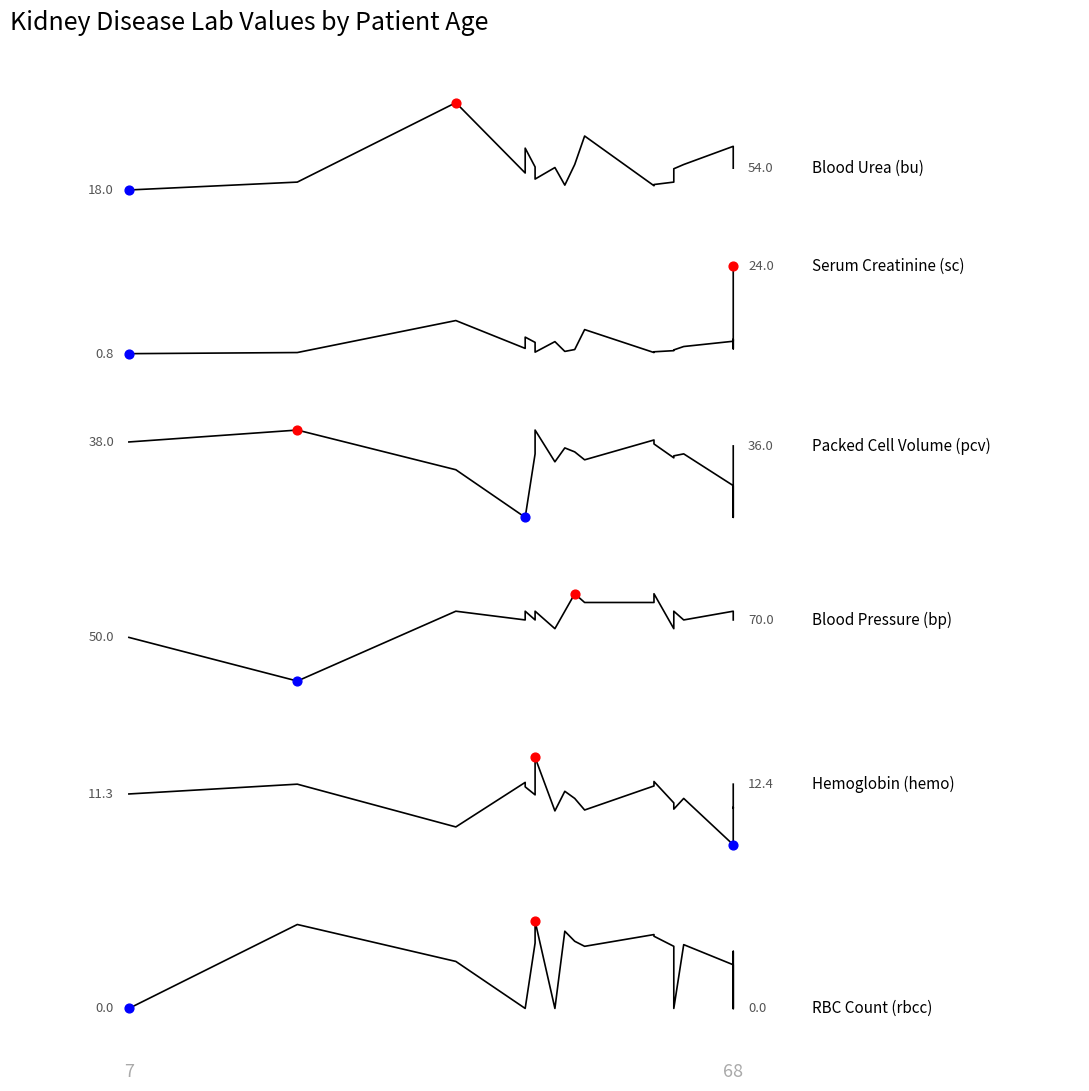

Which series reaches the maximum Y coordinate?

Blood Urea (bu)